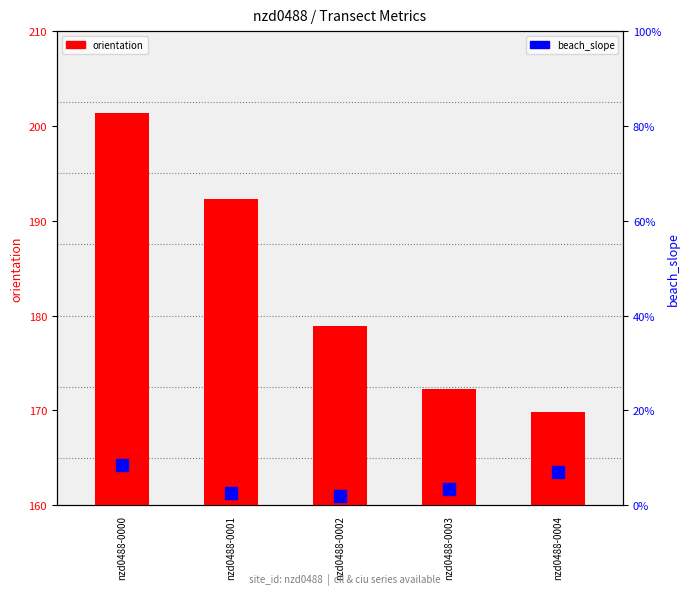

Reading left to right, list all the values displayed in this chart.

orientation: 201.3	192.3	178.9	172.2	169.8
beach_slope: 0.1	0.0	0.0	0.0	0.1